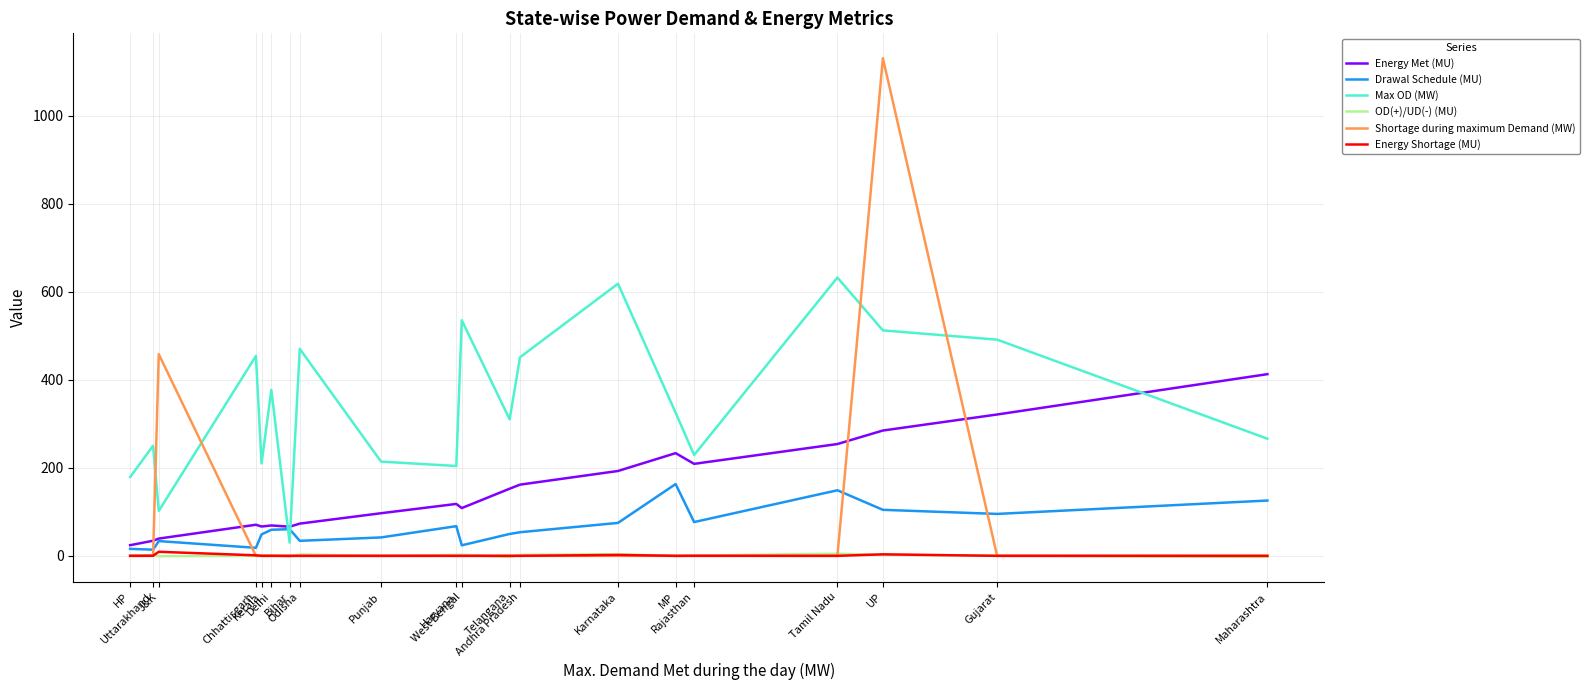

What is the lowest value of the Energy Met (MU) series?

24.2